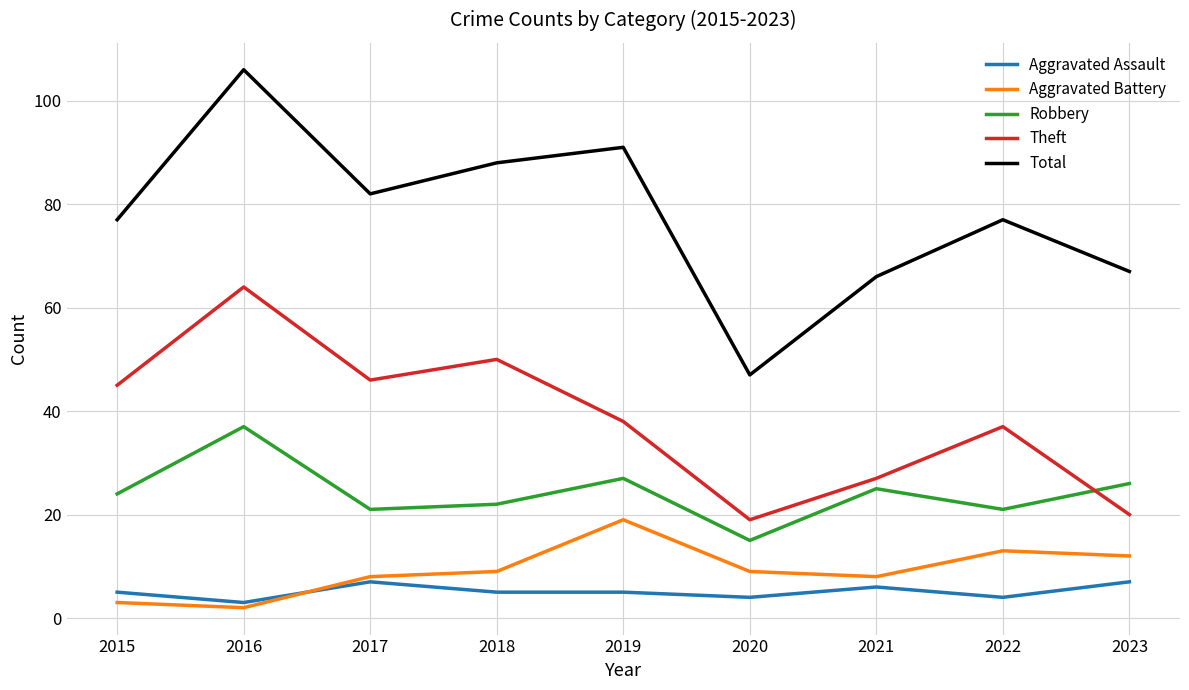

Is the value of Aggravated Battery at 2015 greater than the value of Total at 2015?

No